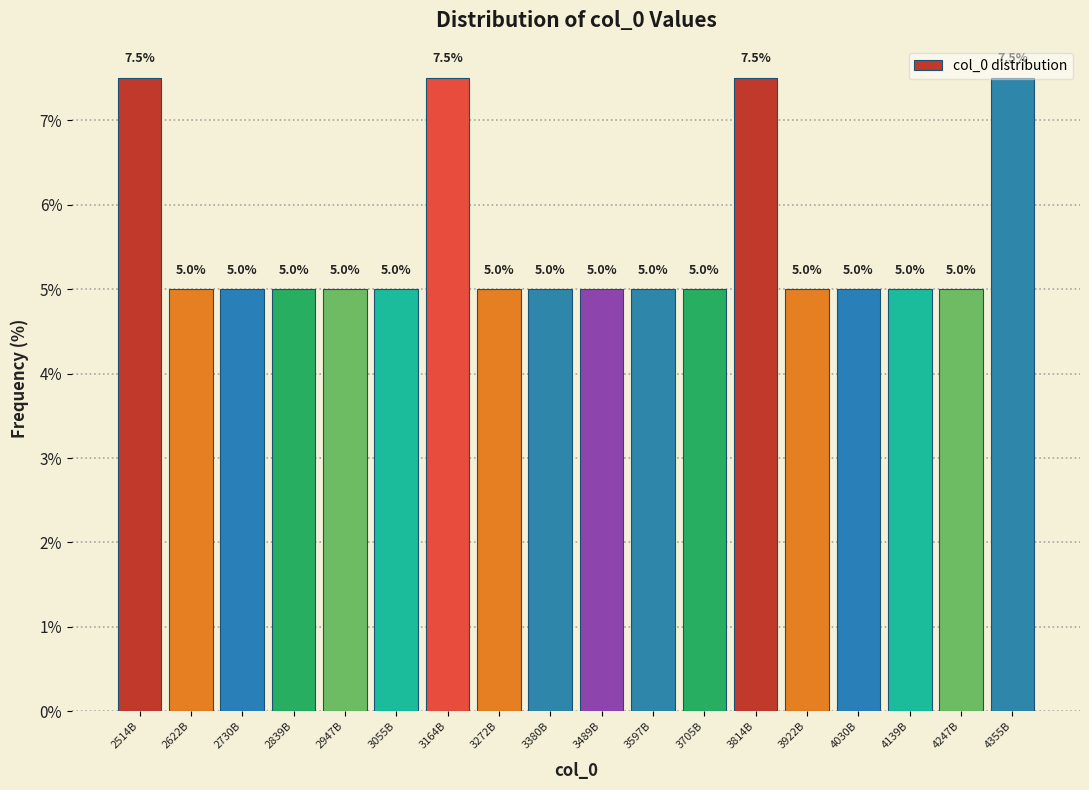

What is the sum of the values at 3489B and 2839B?

10.0